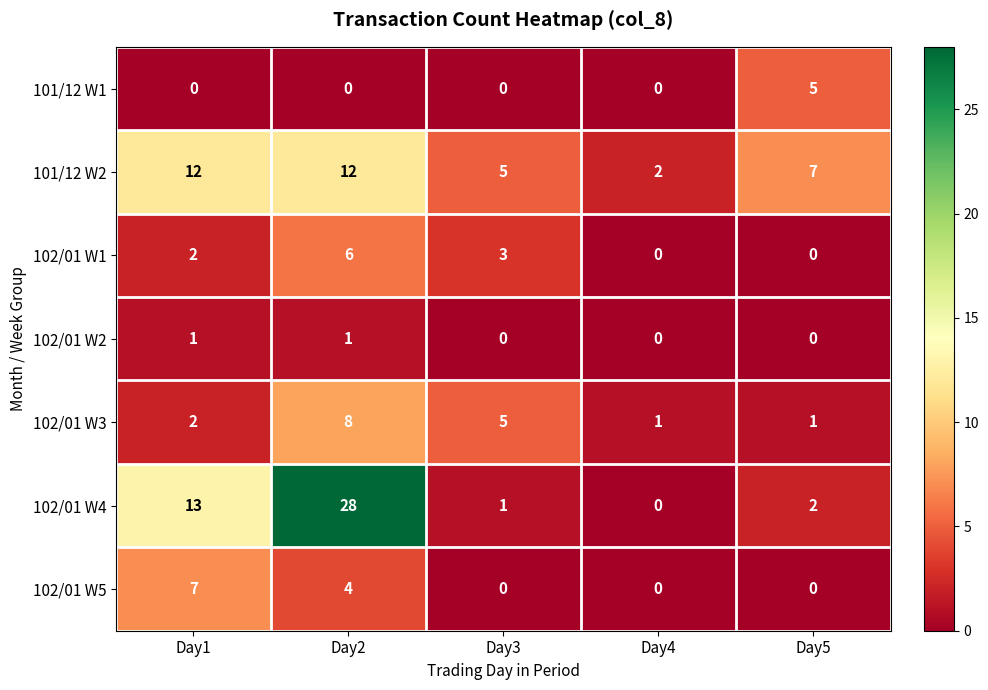

Between Day1 and Day4, which series saw the biggest shift?

102/01 W4